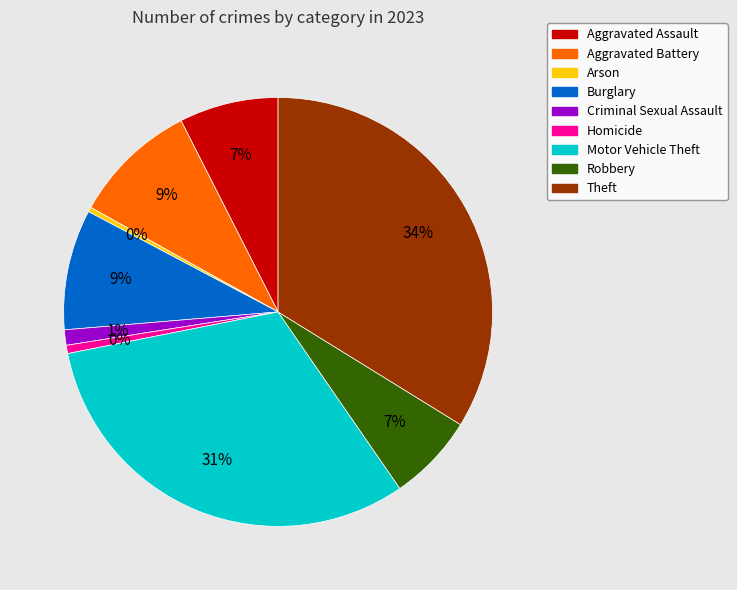

What is the total percentage of Motor Vehicle Theft and Robbery?

38.1%